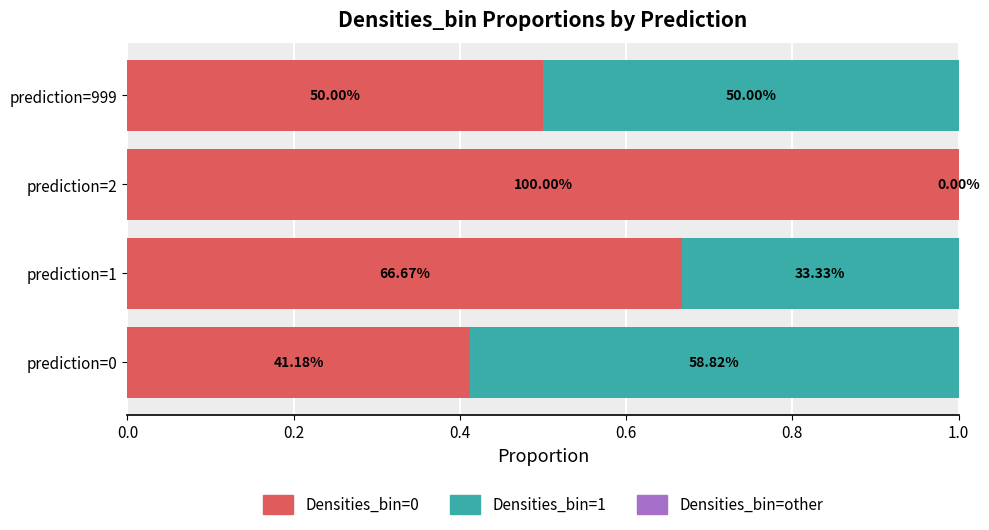

How many bars are there in total?

12